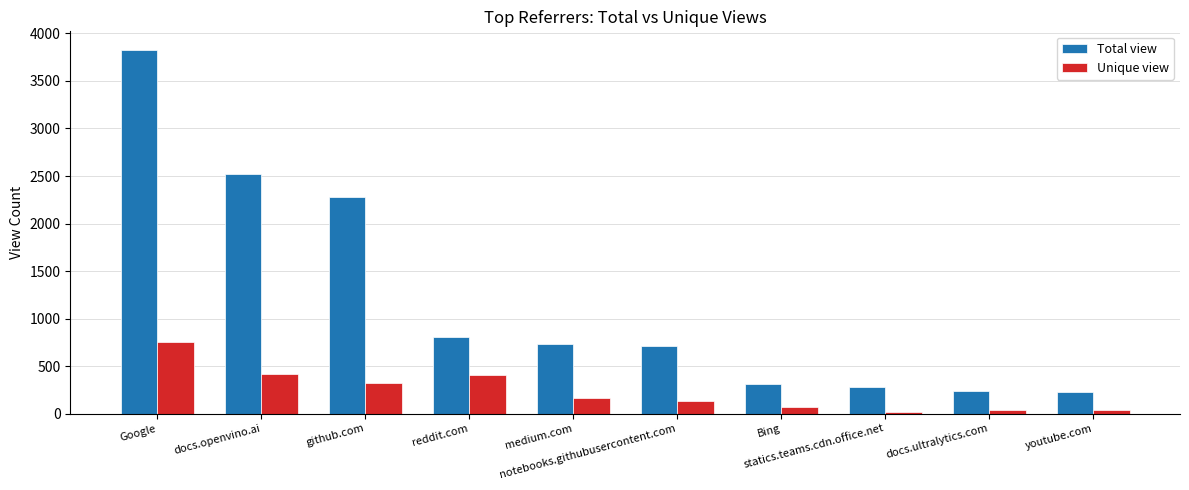

Rank the series at Bing from lowest to highest value.

Unique view, Total view